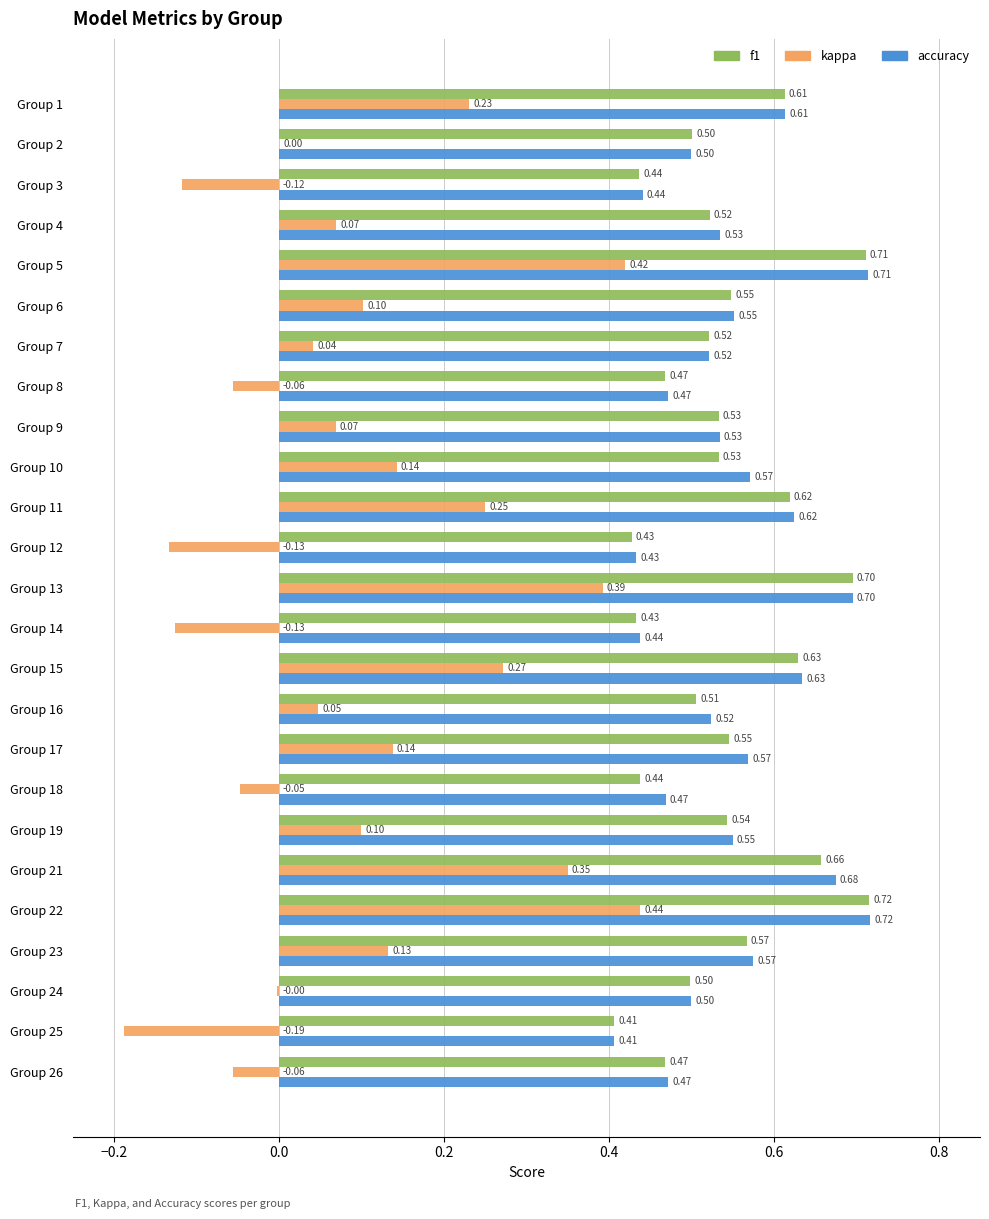

What is the sum of all f1 values?

13.5